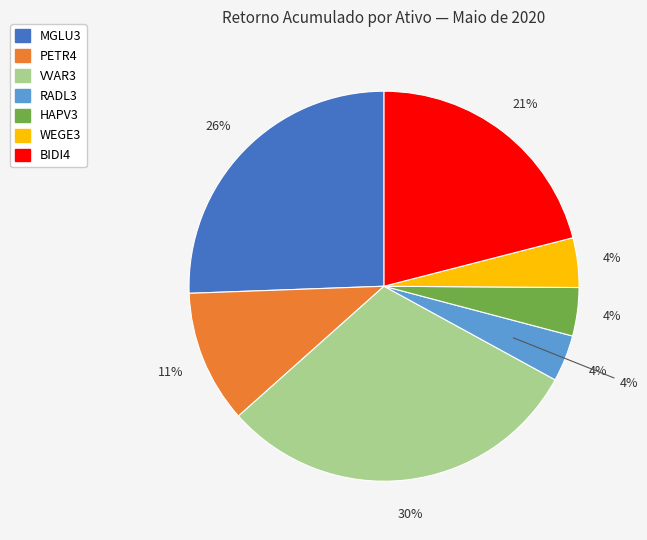

How many slices are in this pie chart?

7